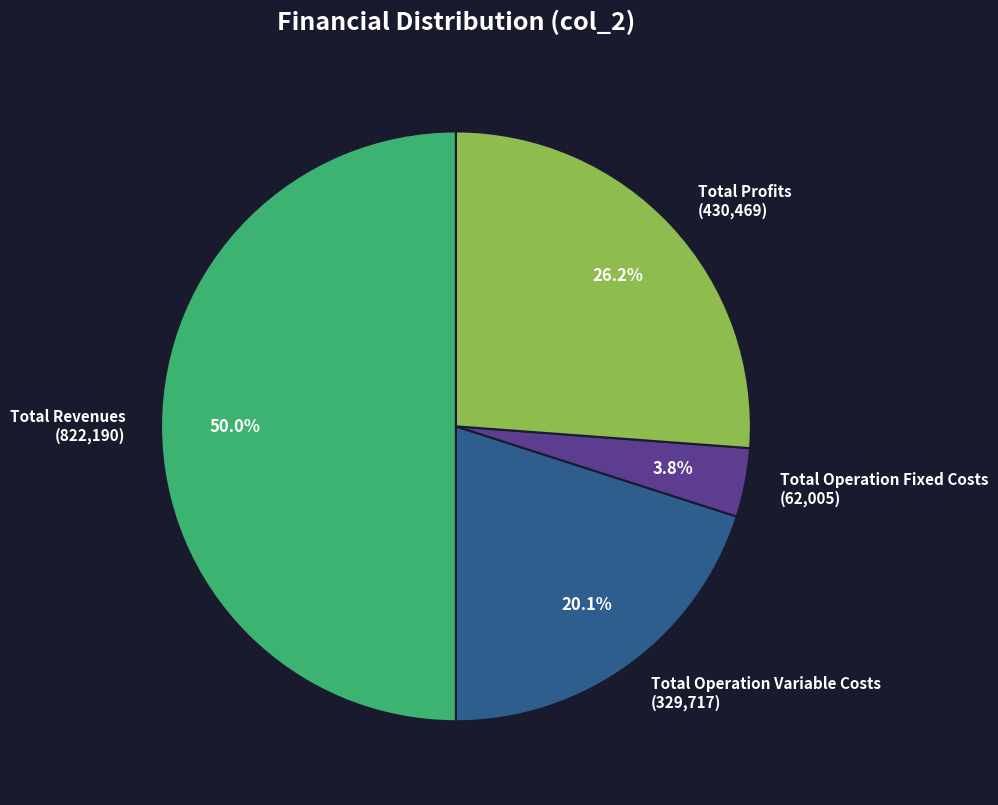

Rank the categories by value from lowest to highest.

Total Operation Fixed Costs (62,005), Total Operation Variable Costs (329,717), Total Profits (430,469), Total Revenues (822,190)